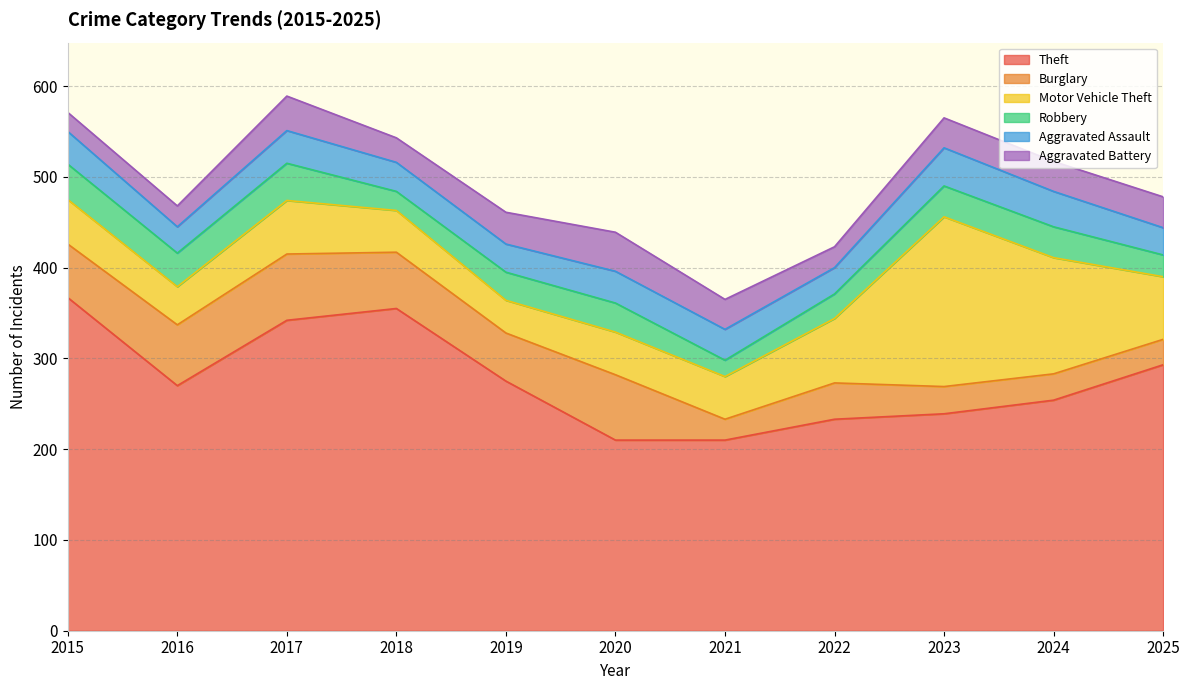

The Aggravated Battery series shows 33 at 2023. True or false?

True